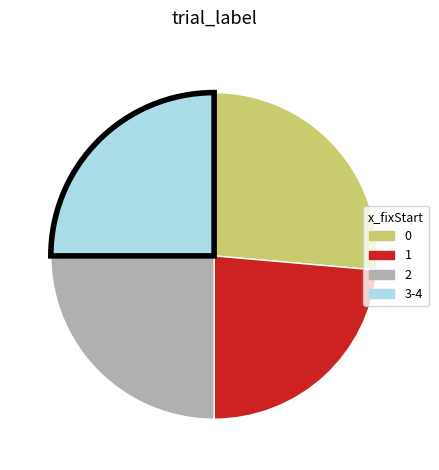

Count the number of slices in the pie.

4